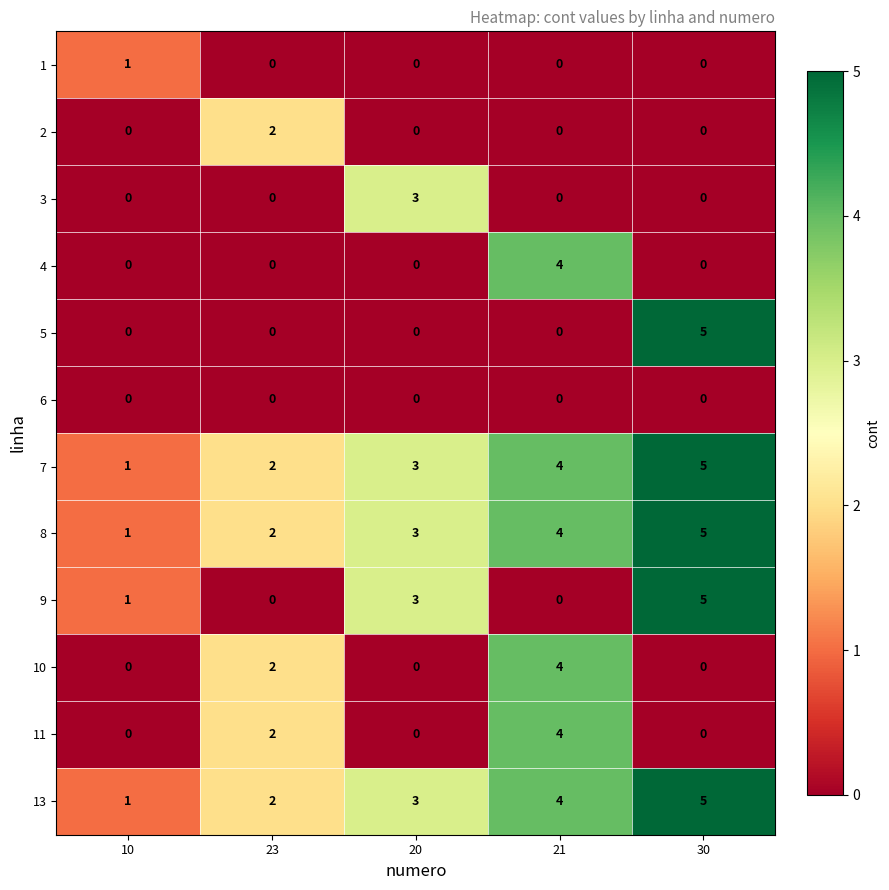

Between 10 and 30, which series saw the biggest shift?

5